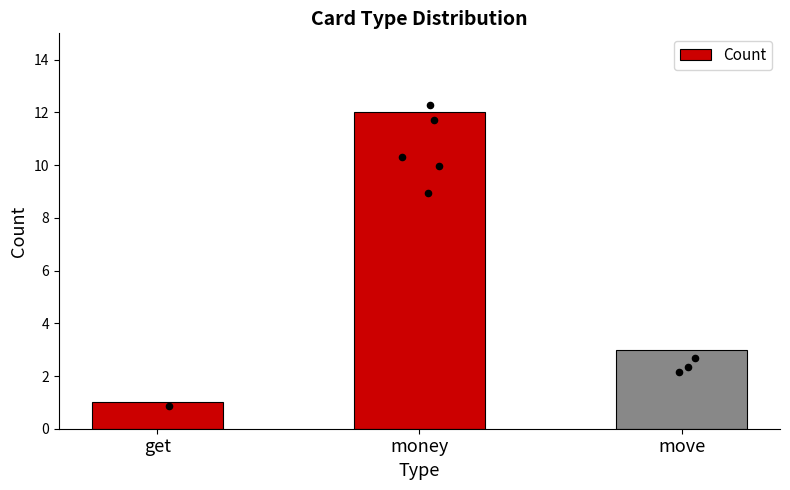

Which has a higher value, get or move?

move